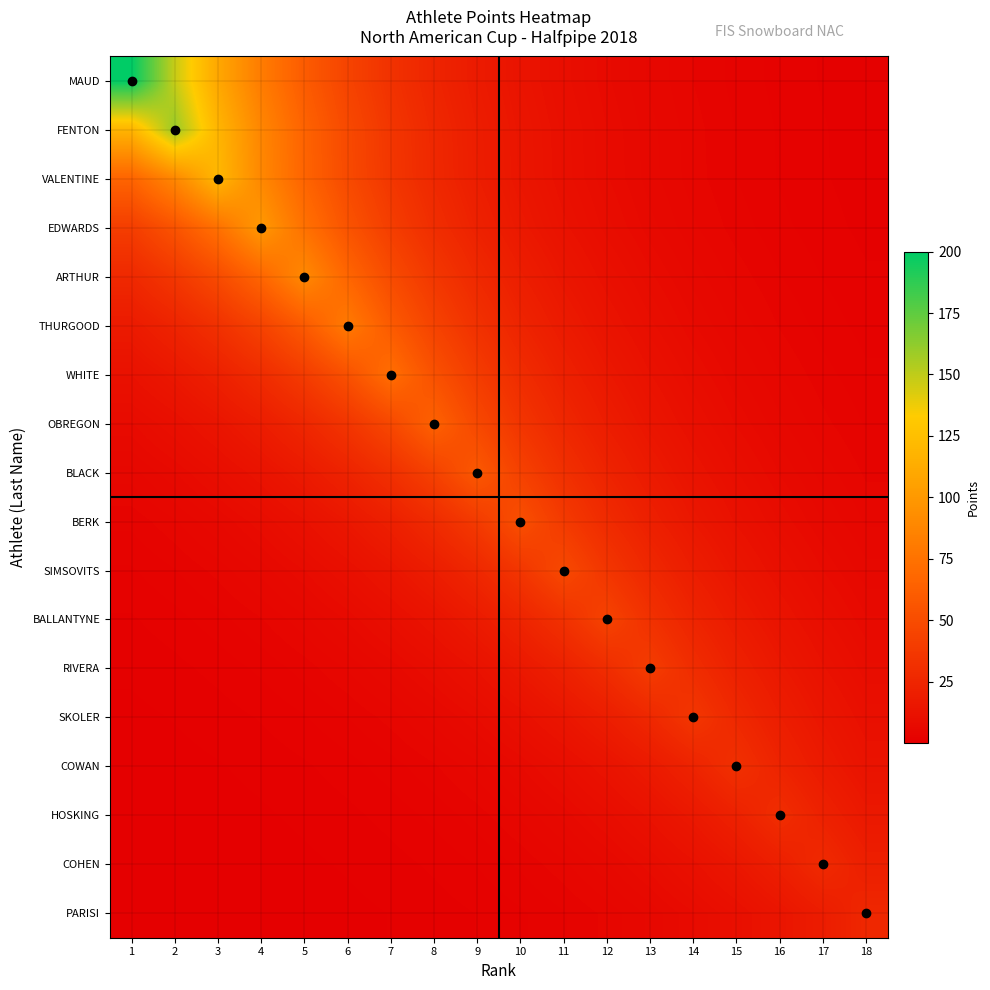

List the series in order of their peak value, lowest first.

PARISI, COHEN, HOSKING, COWAN, SKOLER, RIVERA, BALLANTYNE, SIMSOVITS, BERK, BLACK, OBREGON, WHITE, THURGOOD, ARTHUR, EDWARDS, VALENTINE, FENTON, MAUD